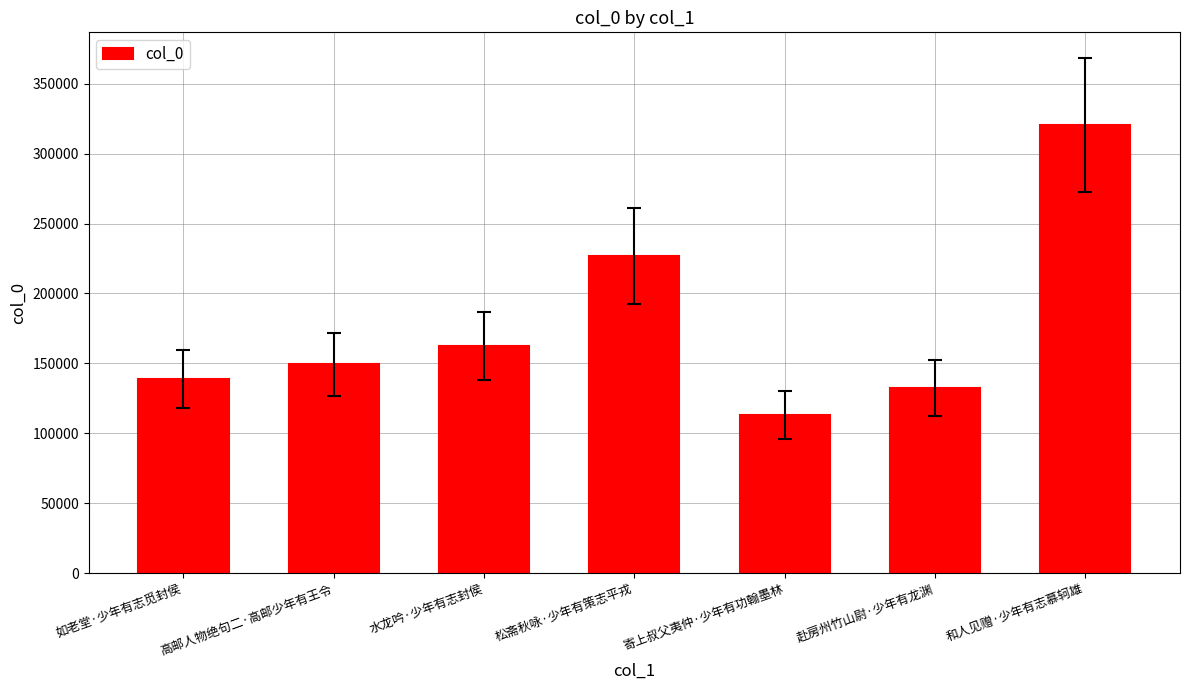

At which category does the chart reach its minimum across all series?

寄上叔父夷仲·少年有功翰墨林